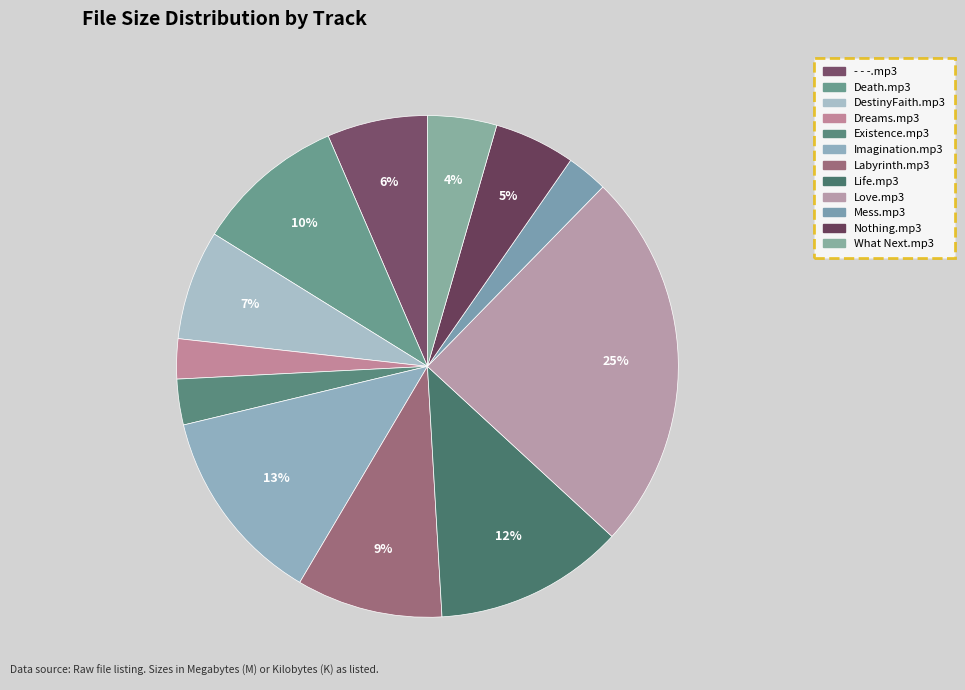

How many slices are in this pie chart?

12